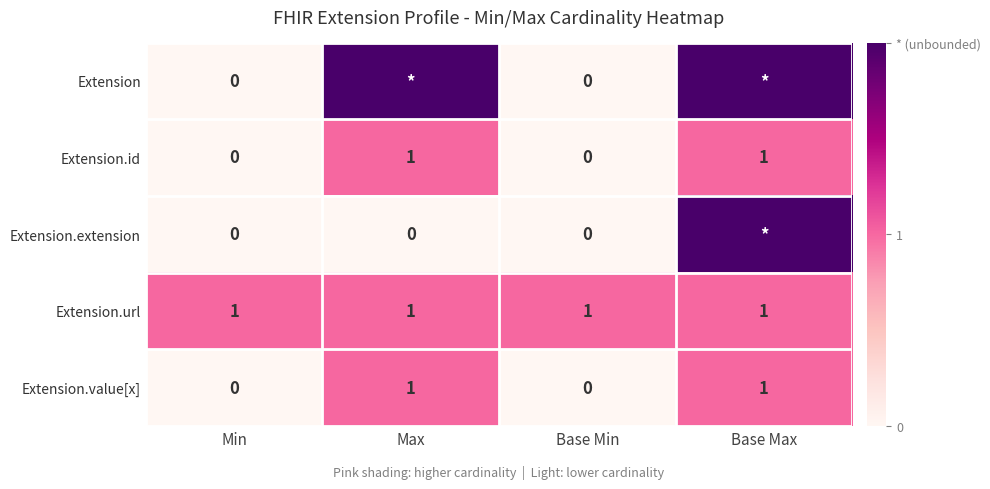

True or false: Extension.url has a value of 1 at Base Max.

True